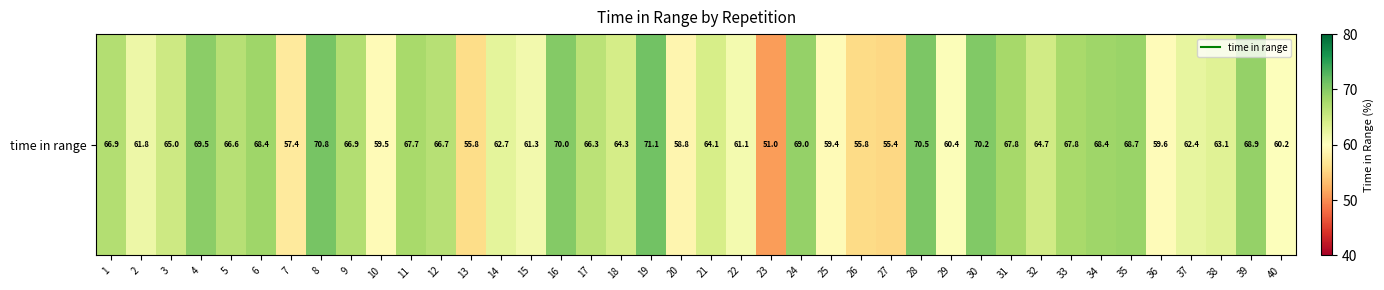

Reading left to right, extract all data points from this chart.

1=66.9	2=61.8	3=65.0	4=69.5	5=66.6	6=68.4	7=57.4	8=70.8	9=66.9	10=59.5	11=67.7	12=66.7	13=55.8	14=62.7	15=61.3	16=70.0	17=66.3	18=64.3	19=71.1	20=58.8	21=64.1	22=61.1	23=51.0	24=69.0	25=59.4	26=55.8	27=55.4	28=70.5	29=60.4	30=70.2	31=67.8	32=64.7	33=67.8	34=68.4	35=68.7	36=59.6	37=62.4	38=63.1	39=68.9	40=60.2